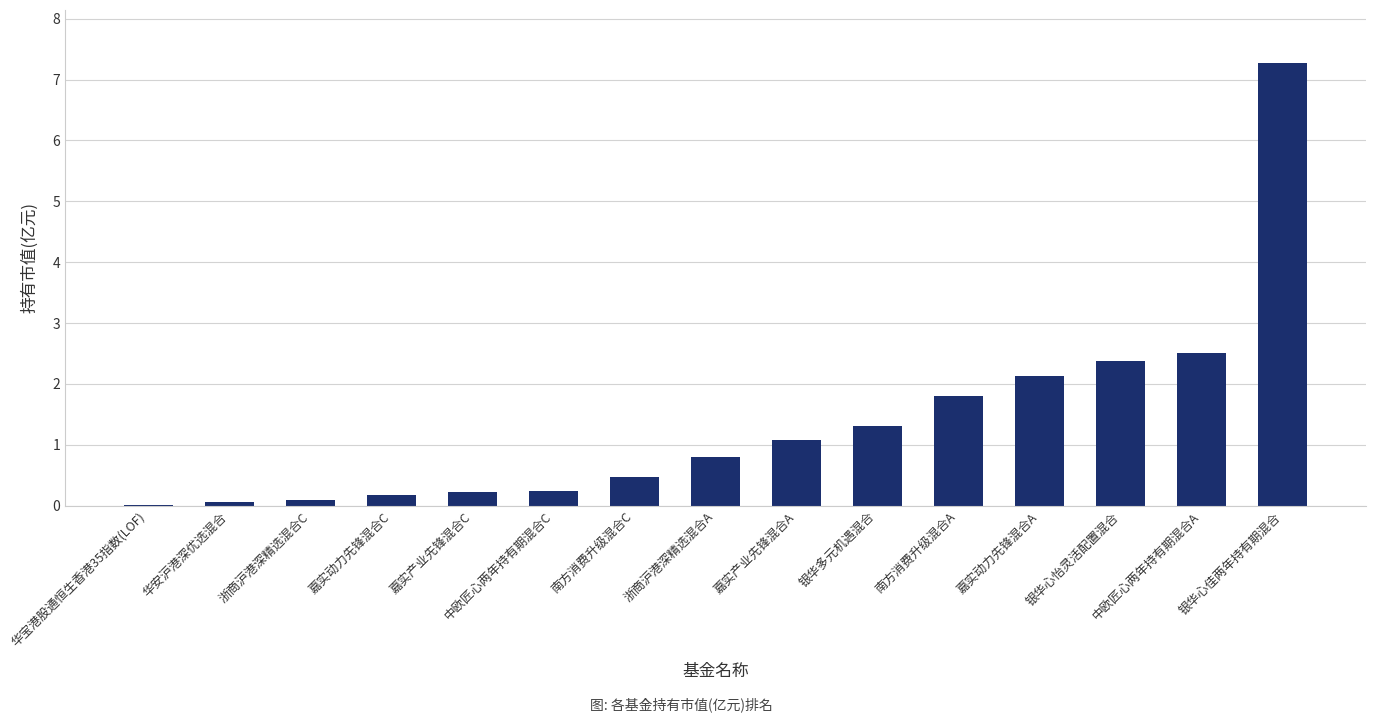

Between 银华多元机遇混合 and 南方消费升级混合C, which is larger?

银华多元机遇混合